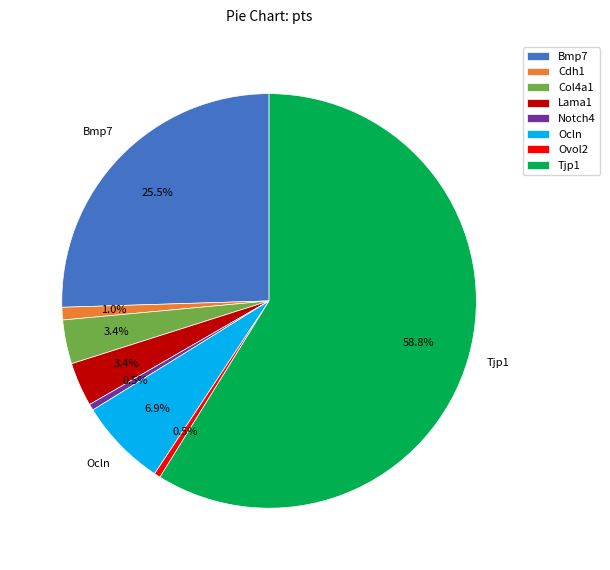

How many slices are in this pie chart?

8